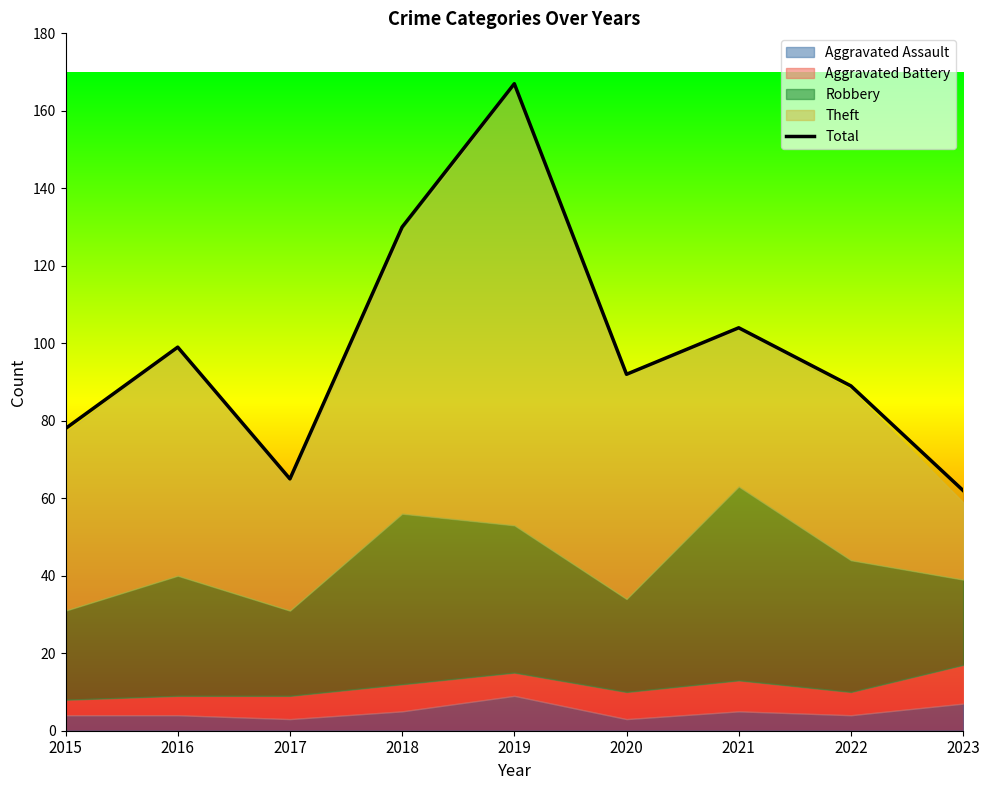

How many interior local valleys (lower than both neighbors) does the data have?

2